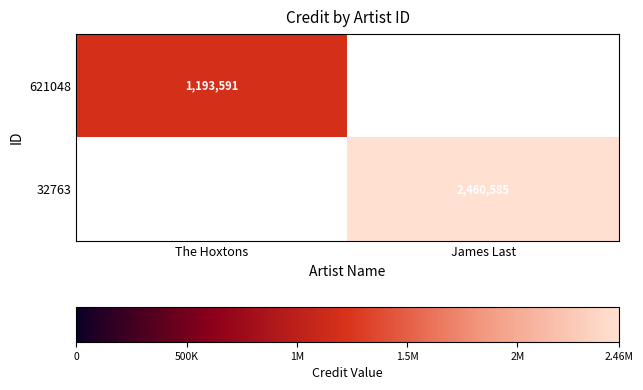

The 32763 series shows 2460585 at James Last. True or false?

True